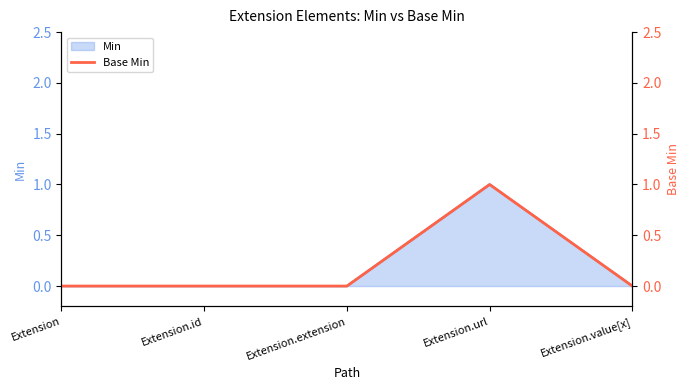

Which has a higher value, Extension or Extension.url?

Extension.url